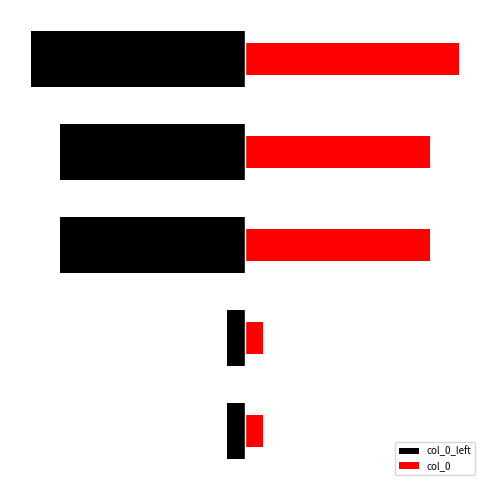

What is the sum of the col_0 values at 4 and 1?

1219823